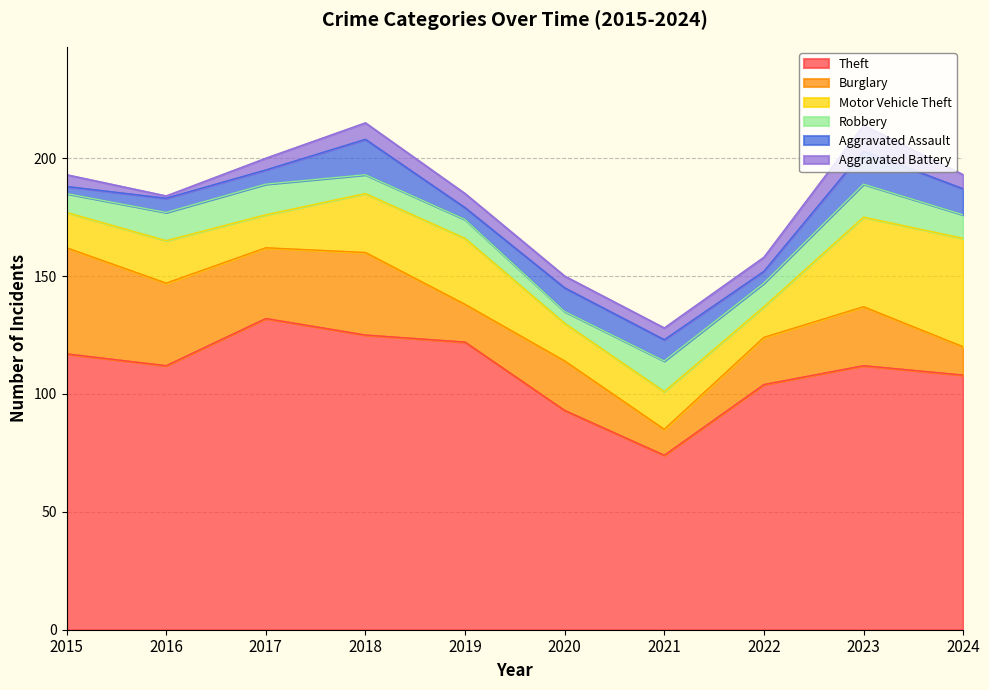

The value of Motor Vehicle Theft at 2022 is 8. True or false?

False